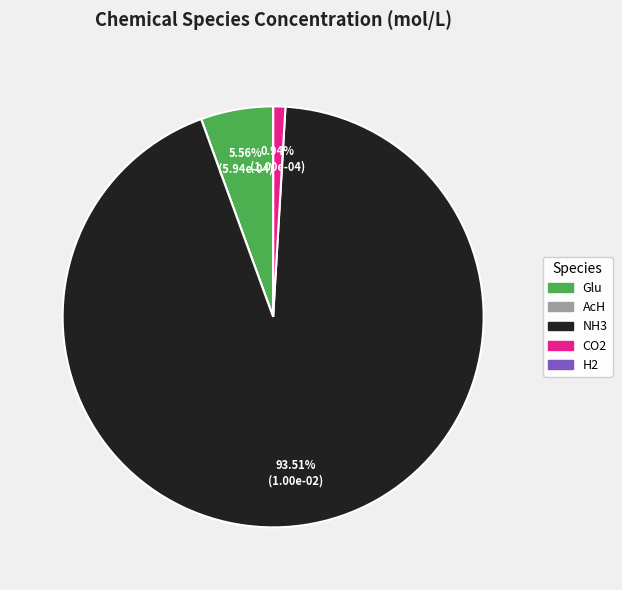

Which category has the biggest portion of the pie?

NH3